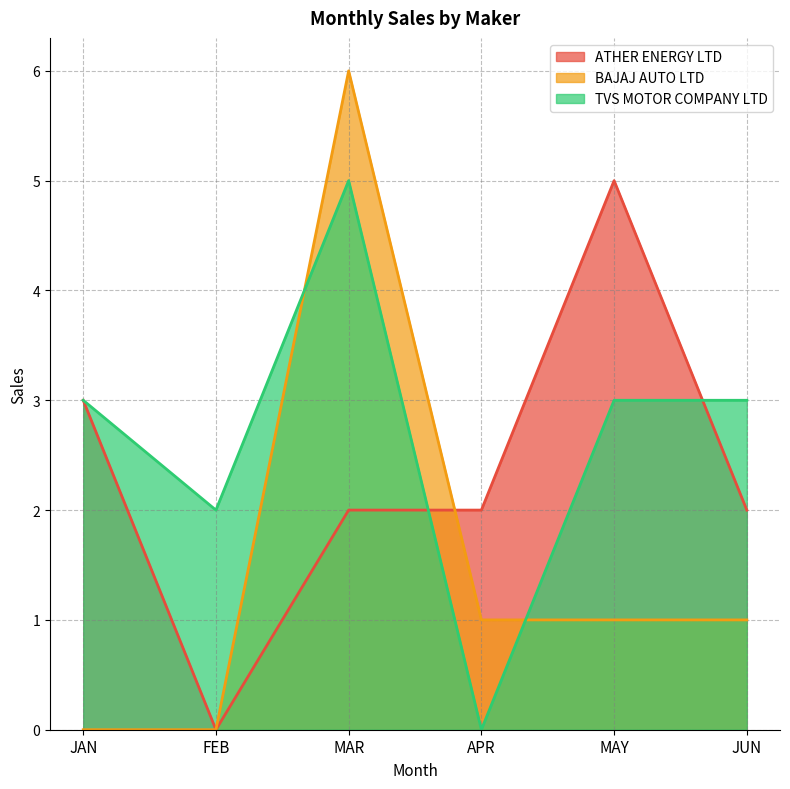

Between MAY and JUN, which series saw the biggest shift?

ATHER ENERGY LTD